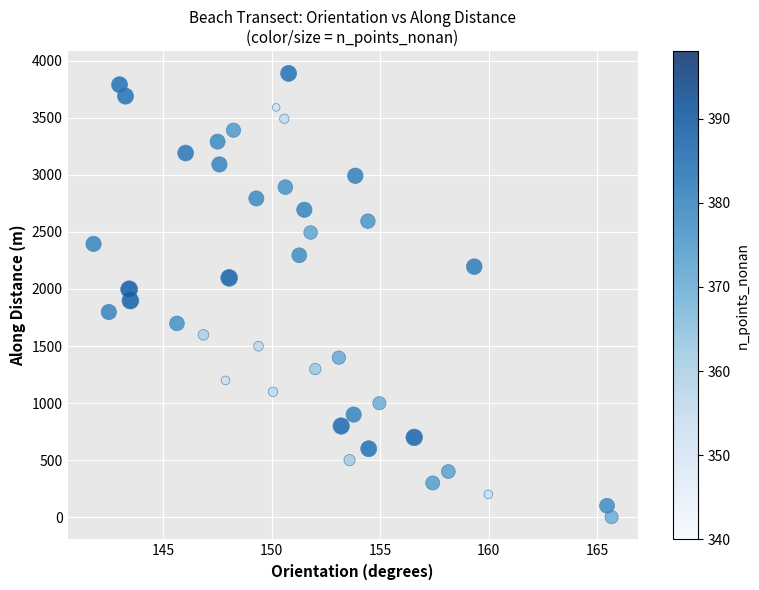

What is the range of Y values (max minus min)?

3889.1